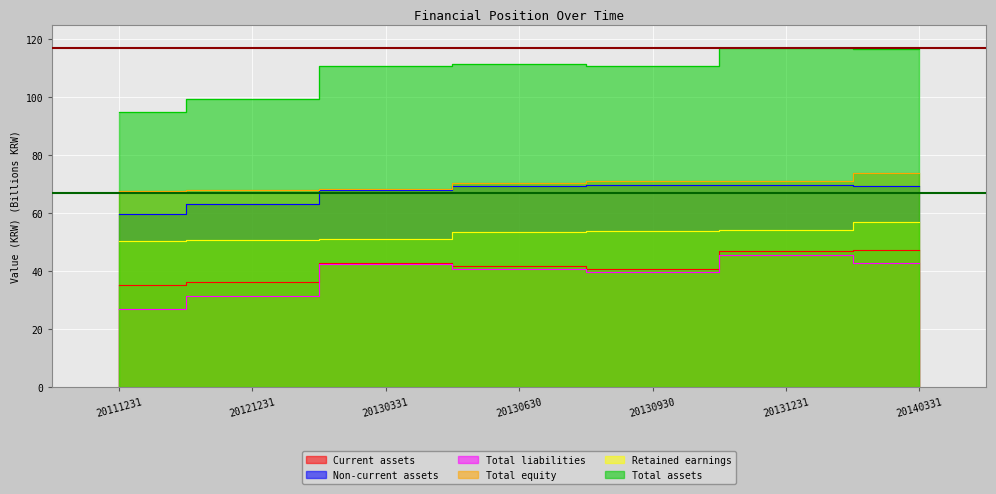

The value of Total assets at 20121231 is 132.2. True or false?

False